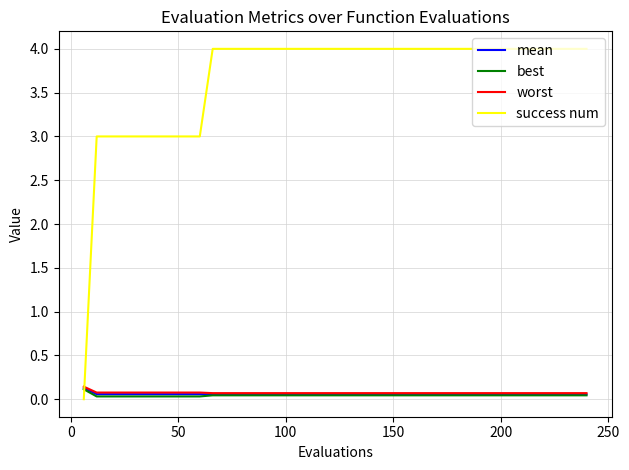

What is the greatest value displayed?

4.0